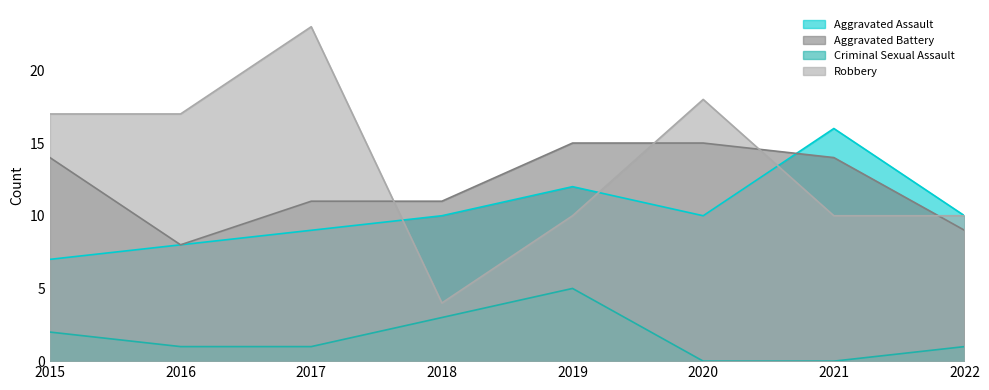

Between 2021 and 2020, which is larger?

2021